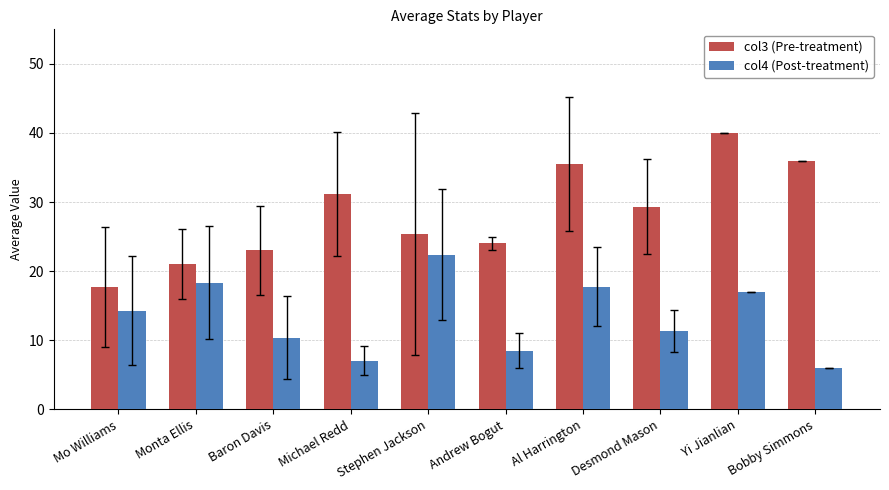

What is the difference between the highest and lowest values at Stephen Jackson?

3.0